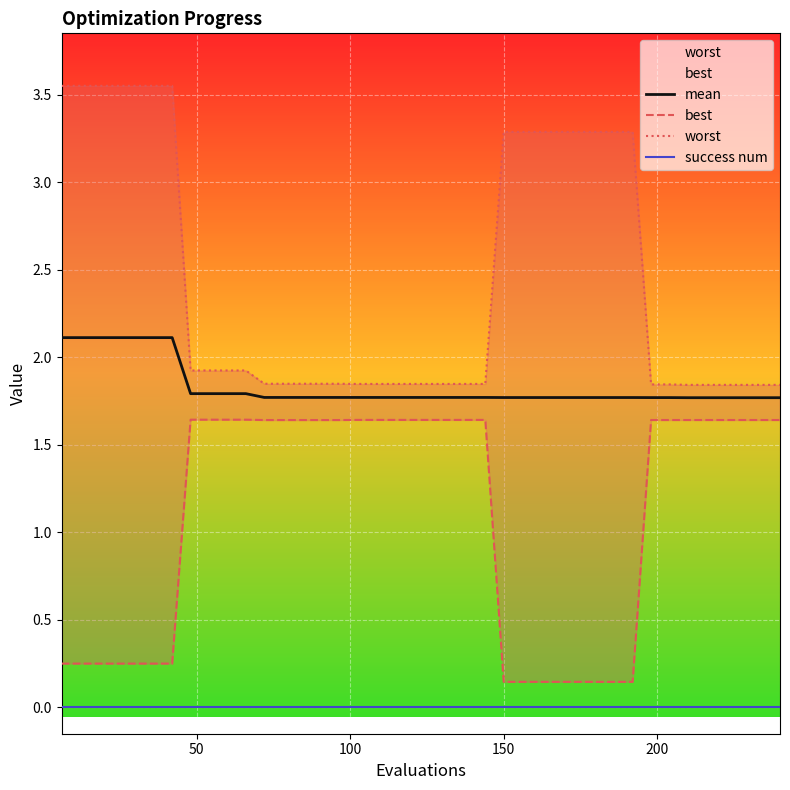

How many lines are shown in the chart?

4